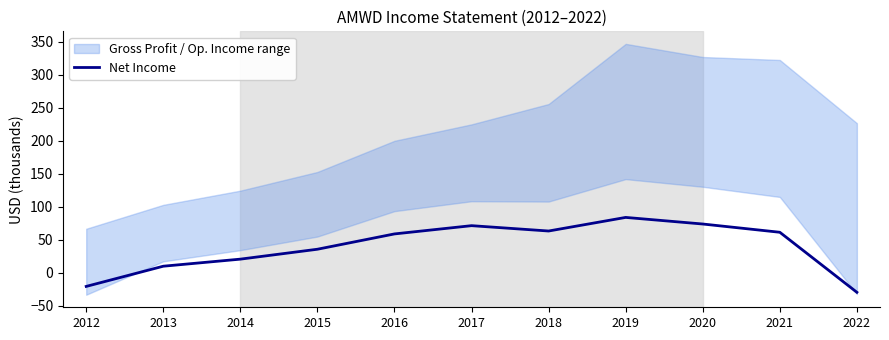

Reading left to right, what are all the values shown in this chart?

-20.8	9.8	20.5	35.5	58.7	71.2	63.1	83.7	73.7	61.2	-29.7